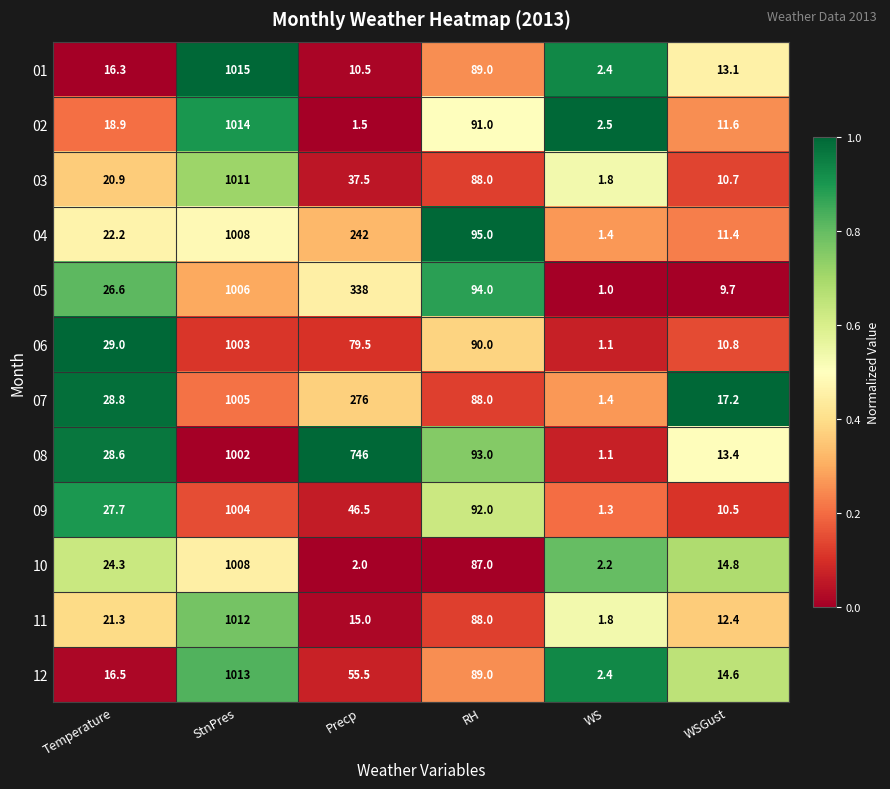

Which label corresponds to the largest value in the chart?

StnPres